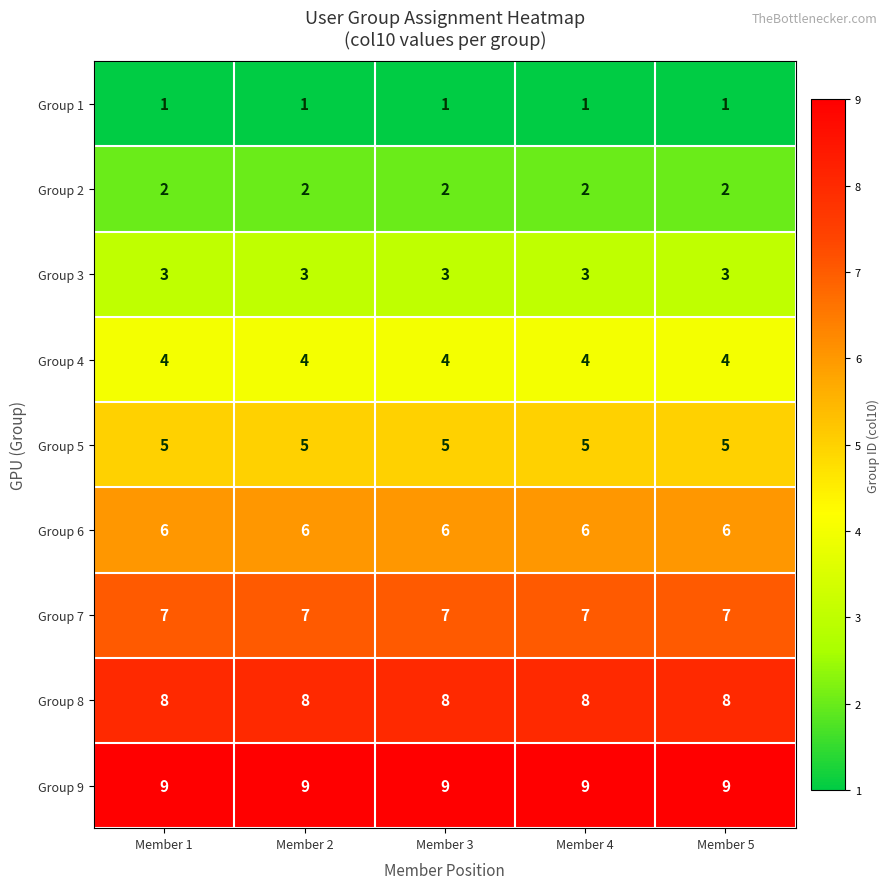

True or false: Group 6 has a value of 3 at Member 4.

False